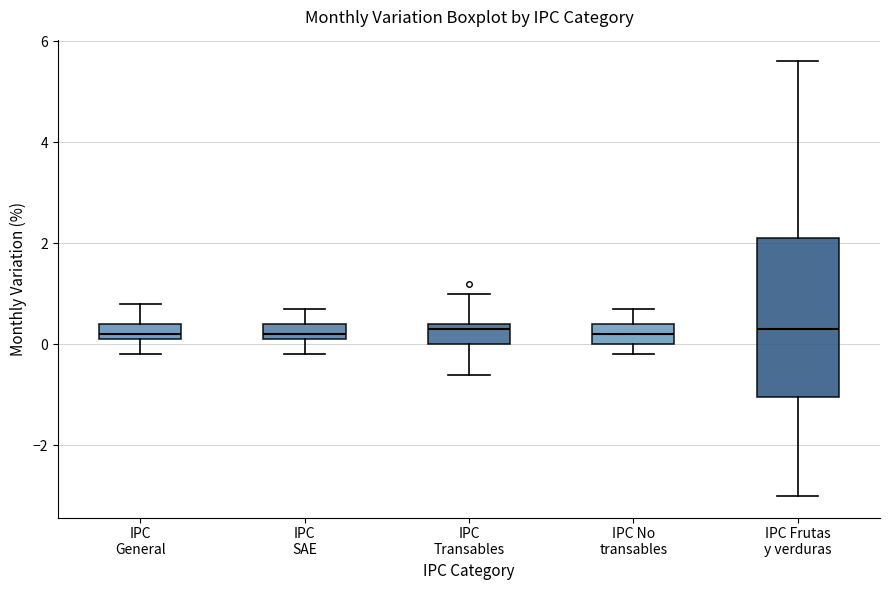

Where does the upper whisker of the box for IPC No transables end on the y-axis? The values are not printed on the chart, so give them approximately, as read against the axis.

0.8